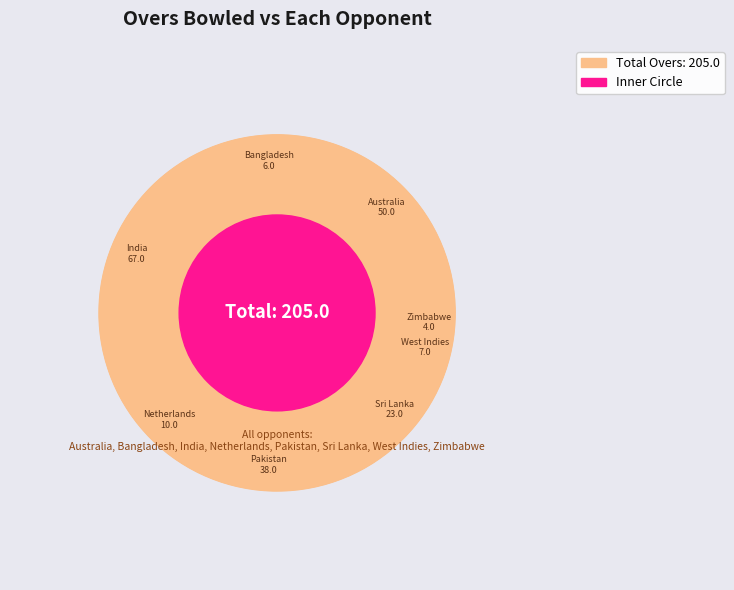

Count the number of slices in the pie.

8